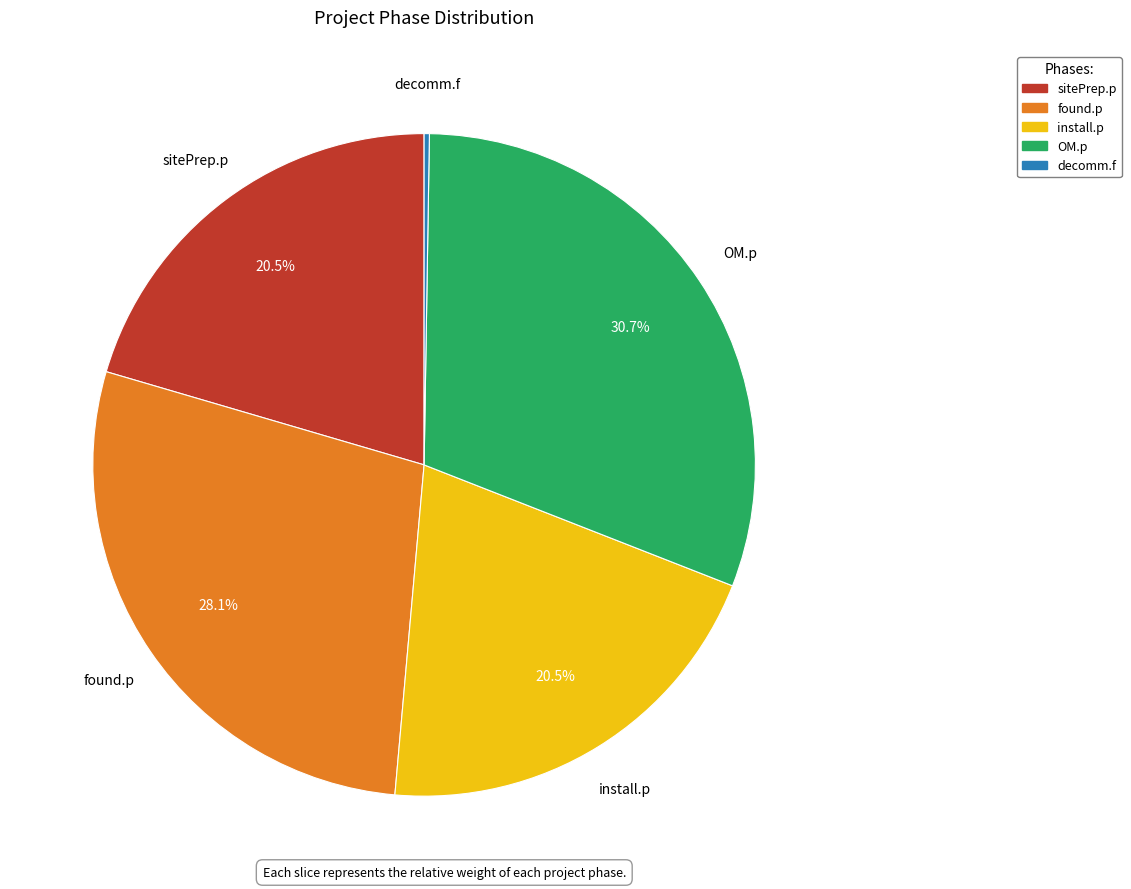

Between OM.p and install.p, which is larger?

OM.p